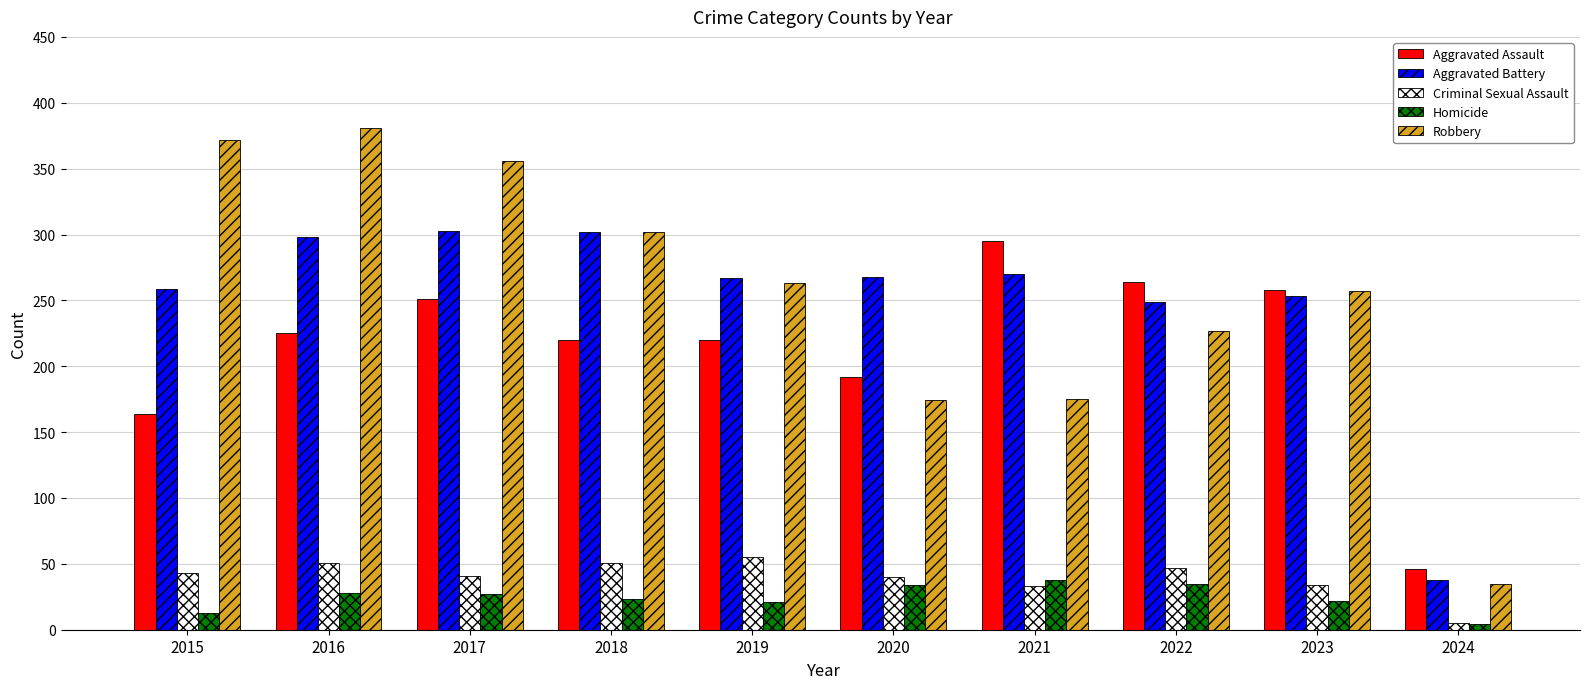

Count the number of categories in the chart.

10